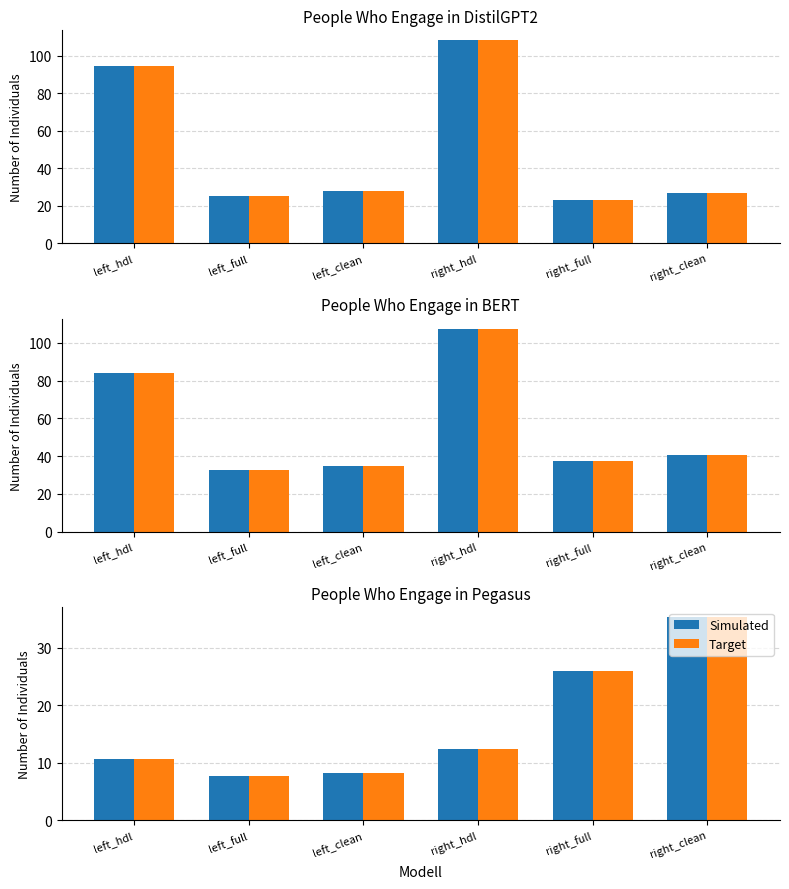

What is the average value of the Target series?

16.7